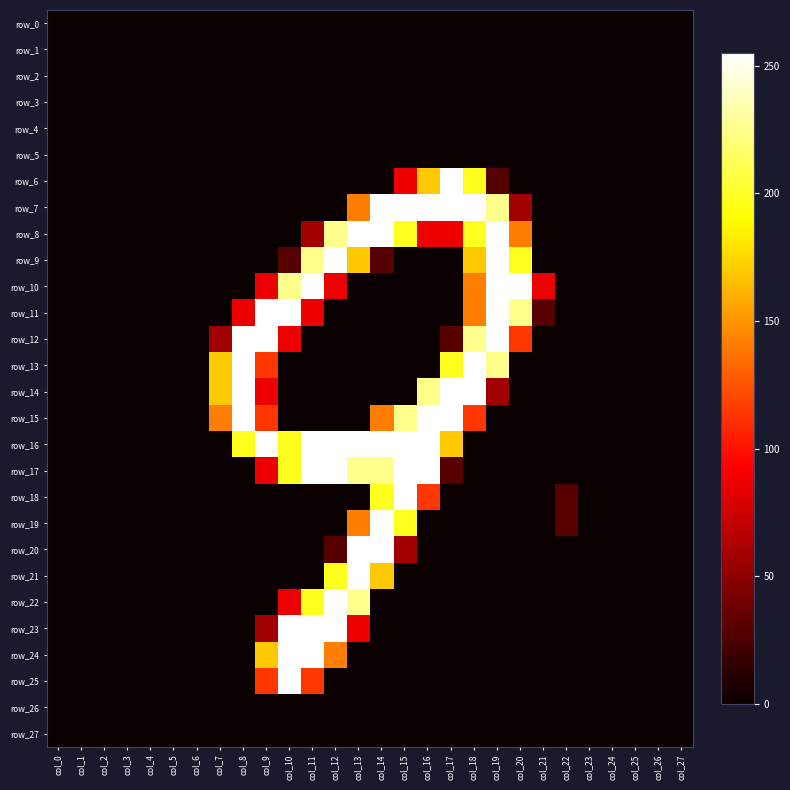

What is the spread (max minus min) of values at col_11?

255